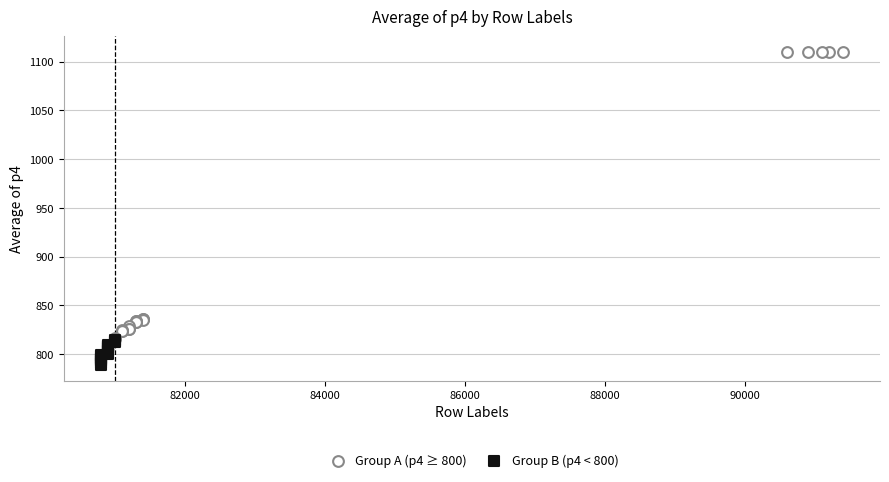

Which series has the widest spread of Y values?

Group A (p4 ≥ 800)